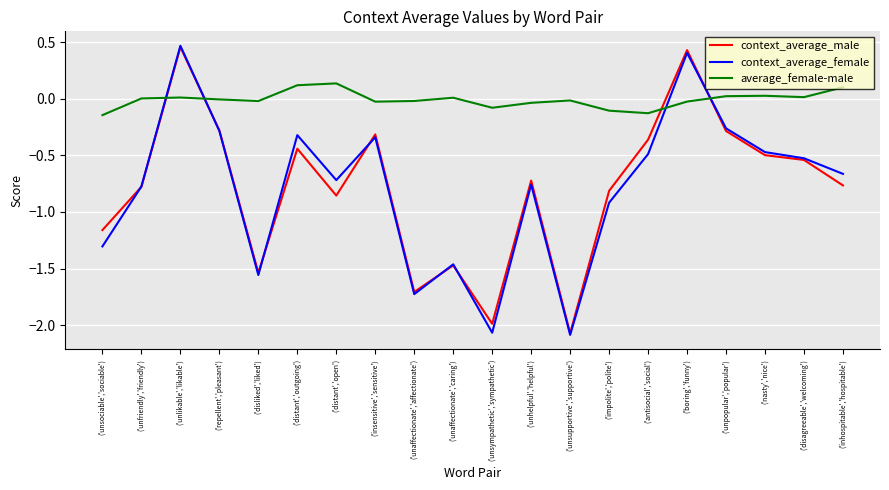

Is it true that context_average_female equals -0.7 at ('inhospitable','hospitable')?

True